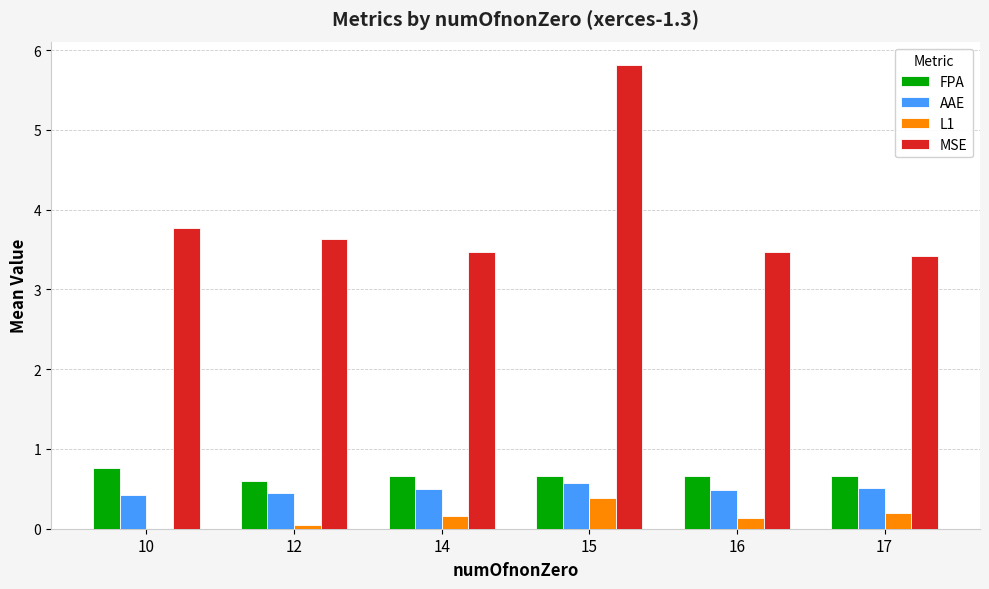

What is the highest value of the L1 series?

0.4